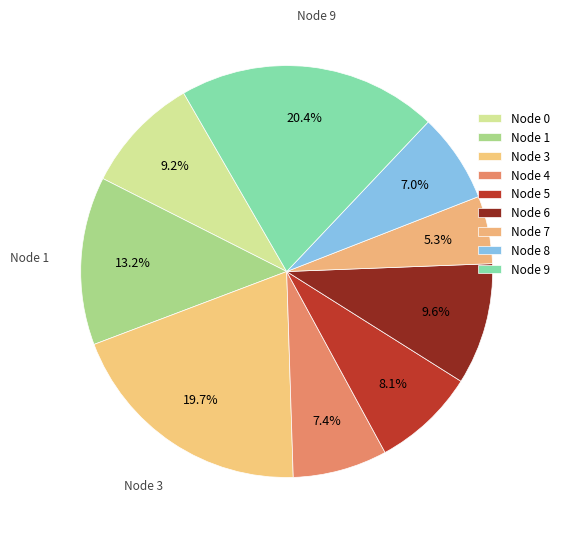

How many segments does this pie chart have?

9